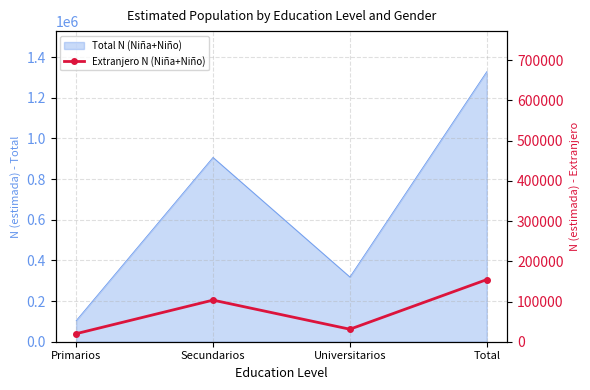

At which category does the chart reach its peak across all series?

Total